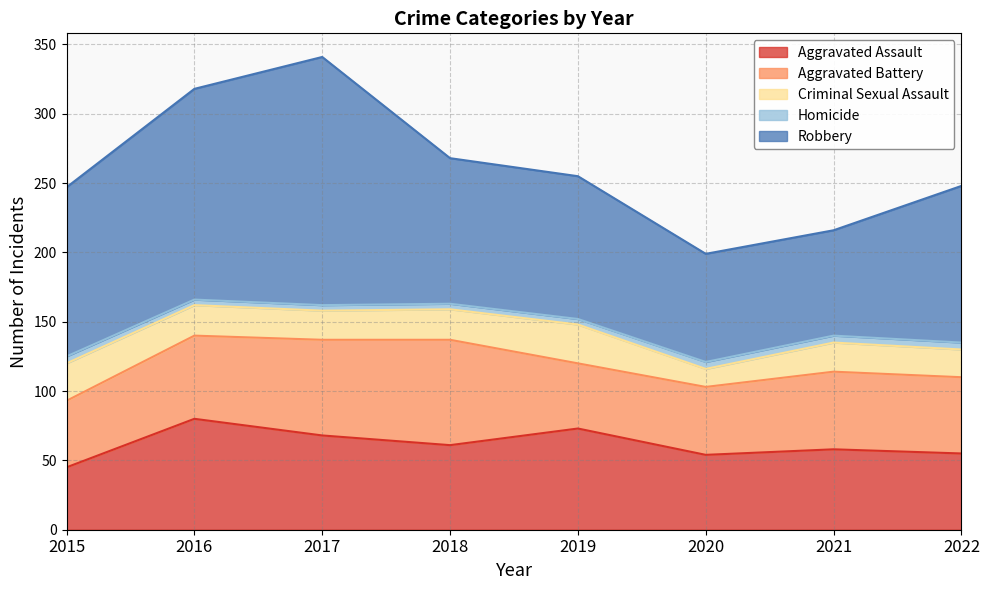

The value of Robbery at 2021 is 42. True or false?

False